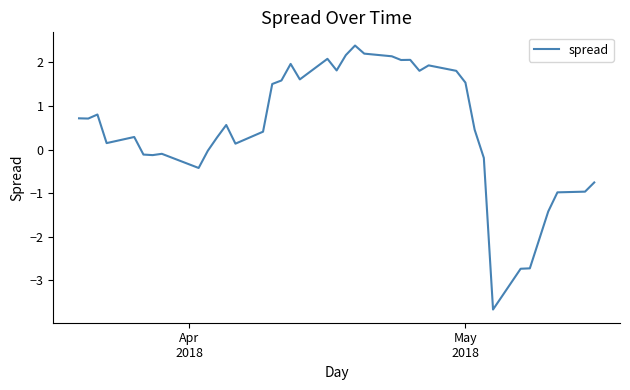

What is the smallest value displayed?

-3.7